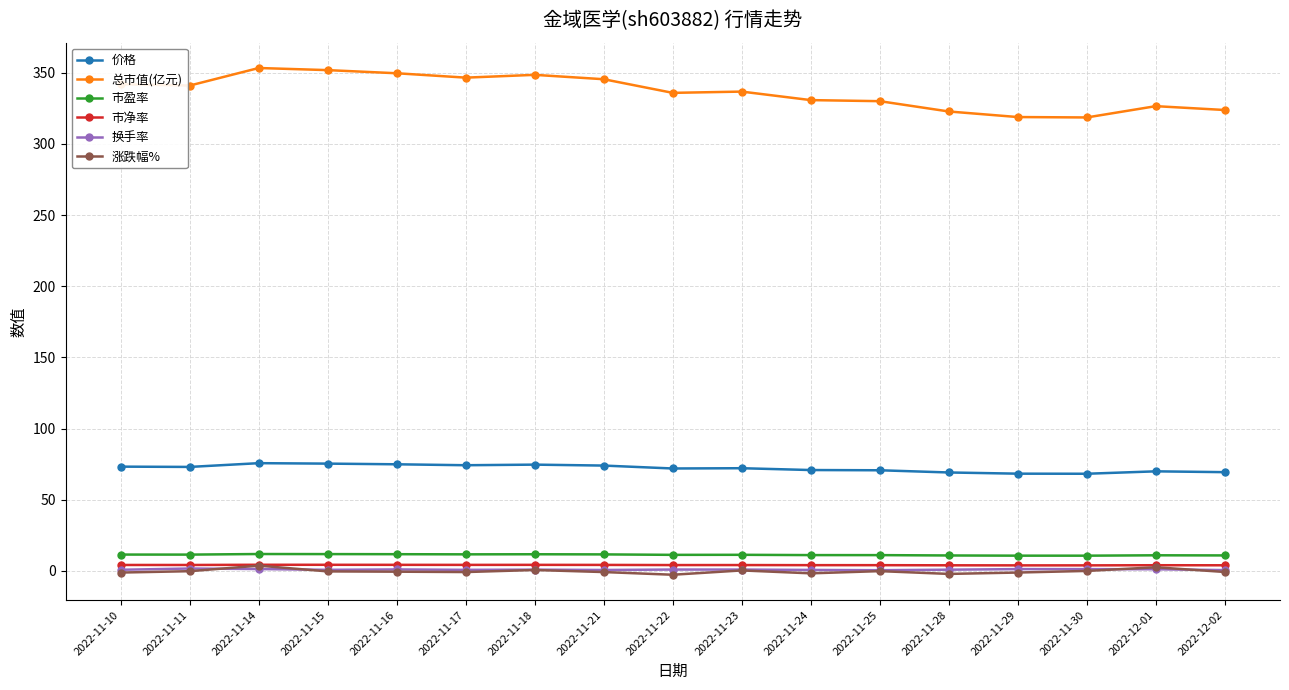

What is the label of the 7th point from the right?

2022-11-24